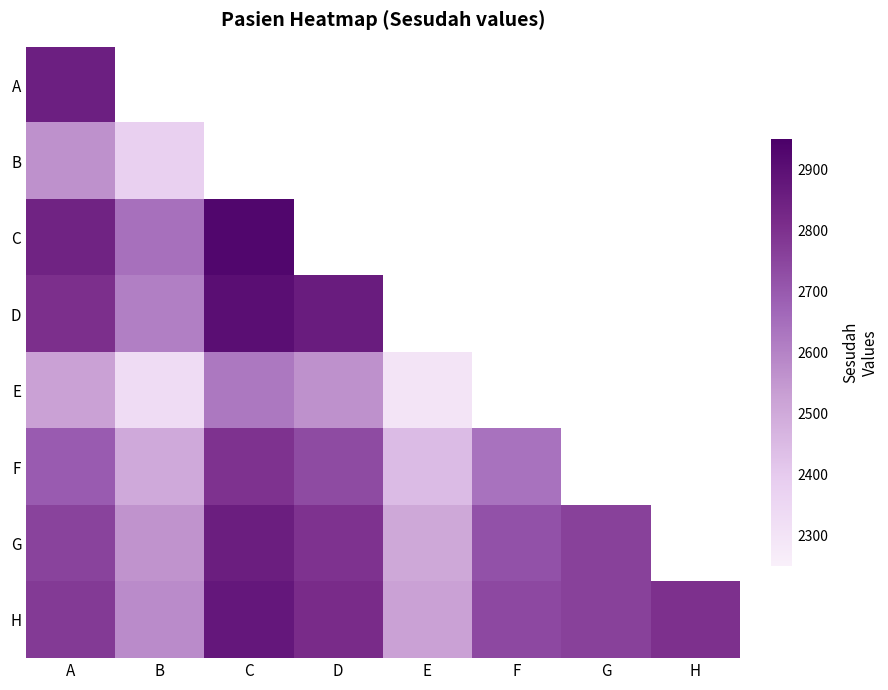

How many G values are between 2720 and 2855?

5